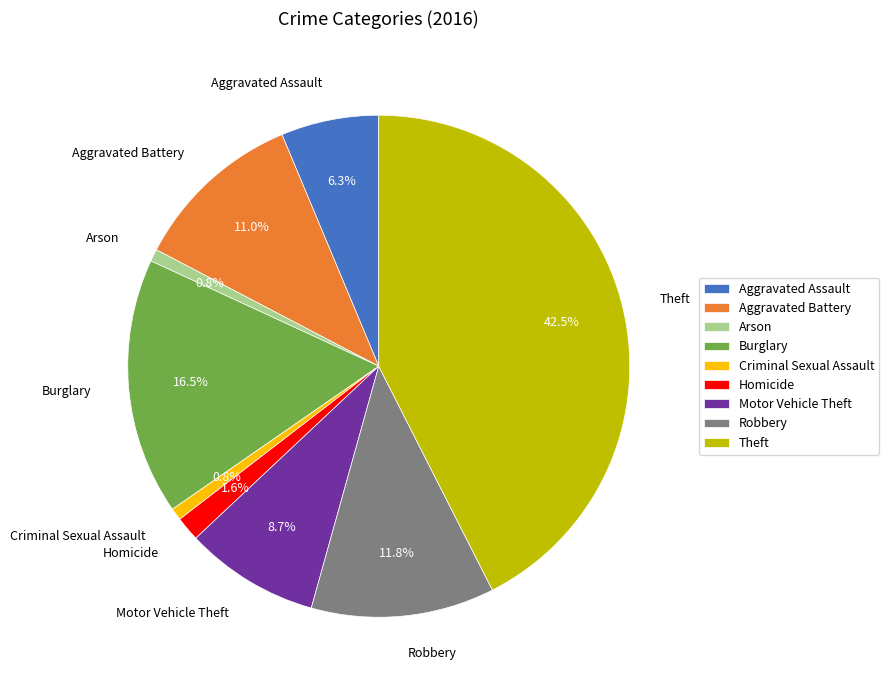

Does any single category account for the majority?

No